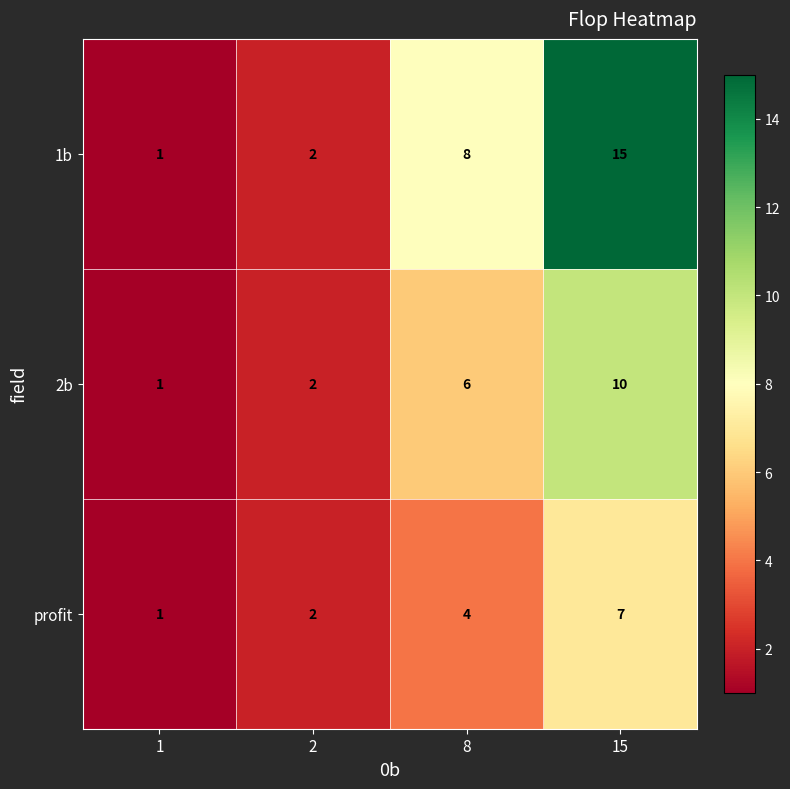

Reading right to left, list all the values displayed in this chart.

1b: 15=15	8=8	2=2	1=1
2b: 15=10	8=6	2=2	1=1
profit: 15=7	8=4	2=2	1=1